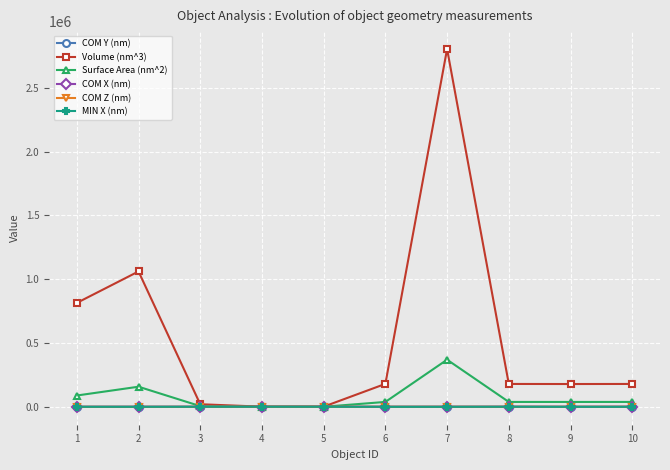

What is the average value of the Surface Area (nm^2) series?

77601.6